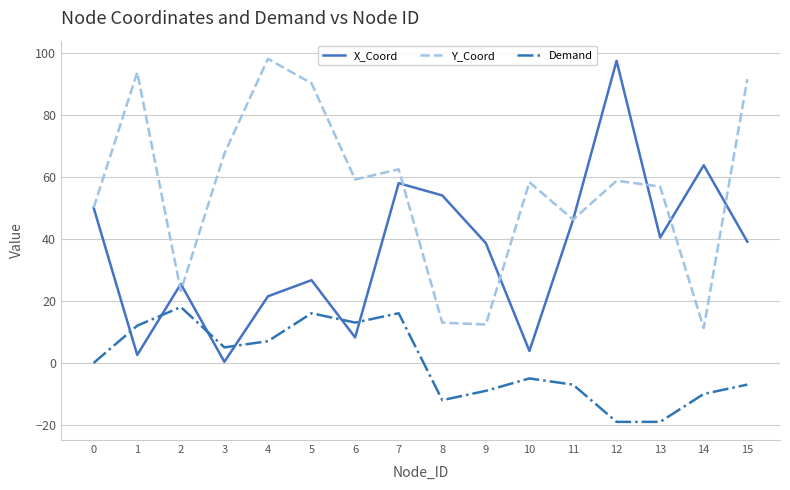

What is the maximum value for Demand?

18.0